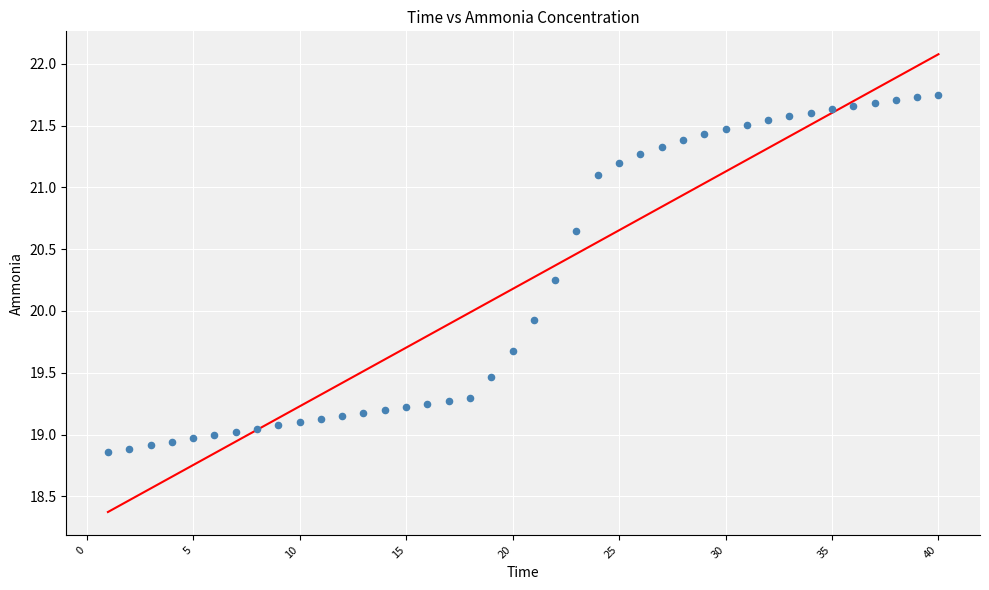

What Y value in the scatter plot is closest to 20?

19.9